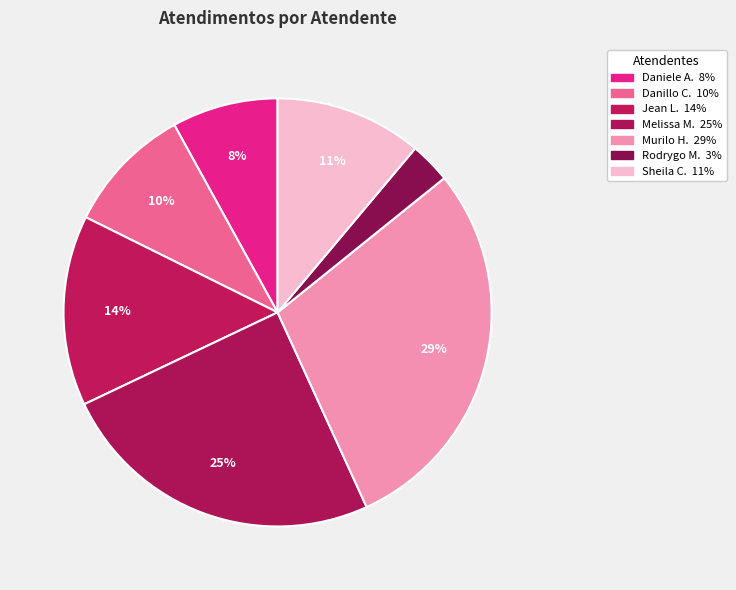

What is the smallest slice in the pie chart?

Rodrygo Moura Mujol